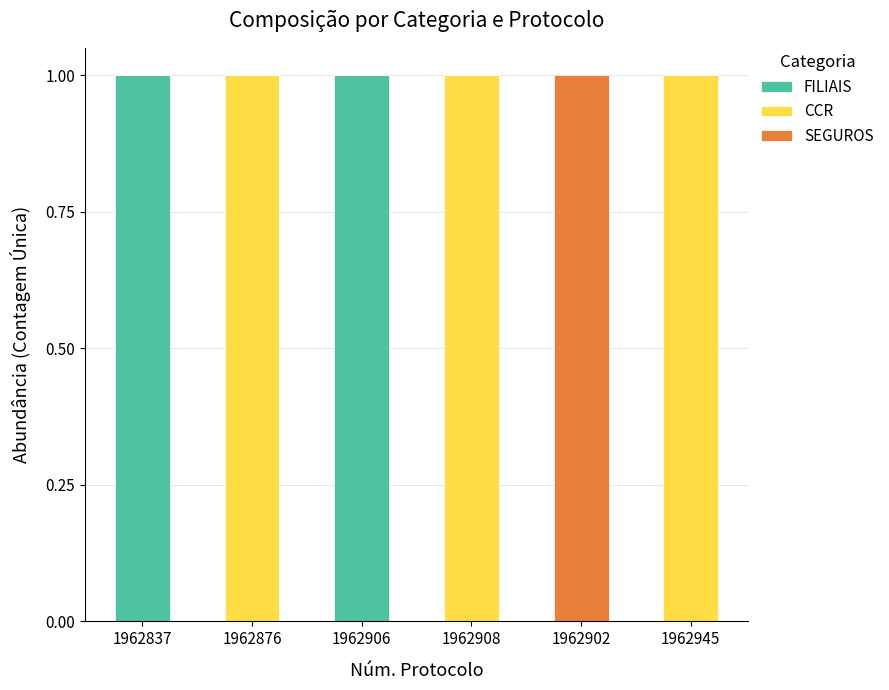

How many categories are shown in the chart?

6